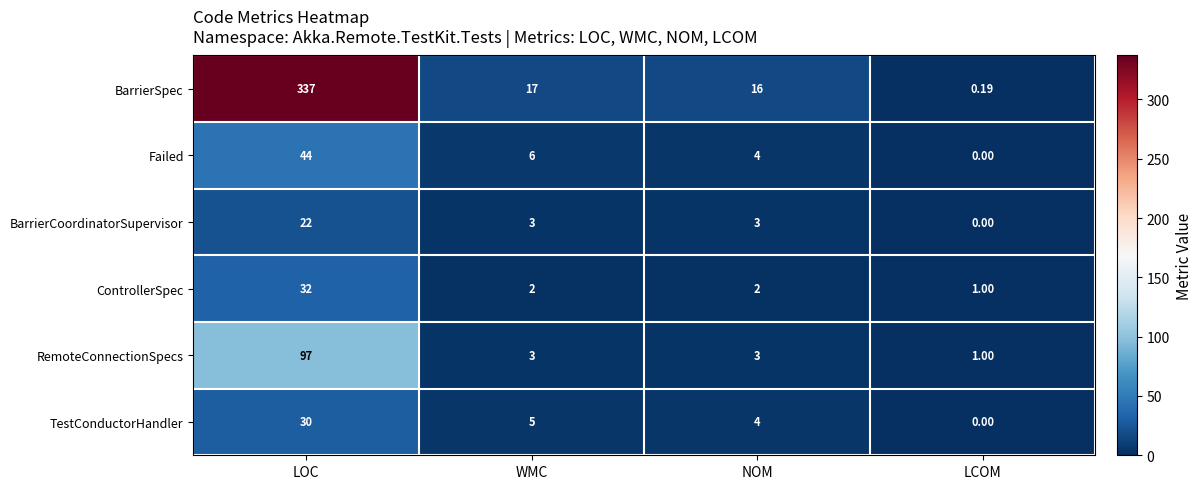

How many distinct data groups are displayed?

6